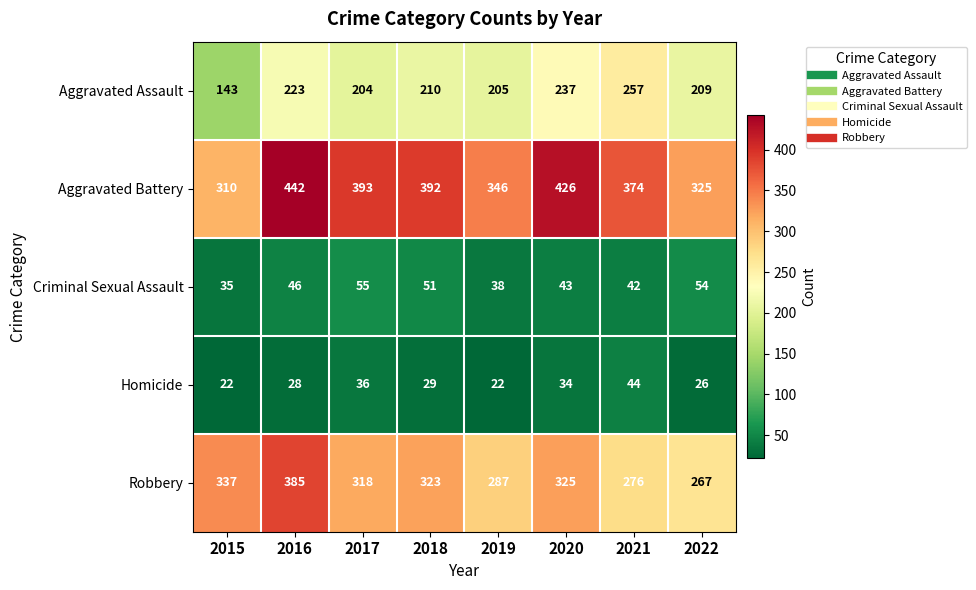

Where is Aggravated Assault nearest to the value 200?

2017